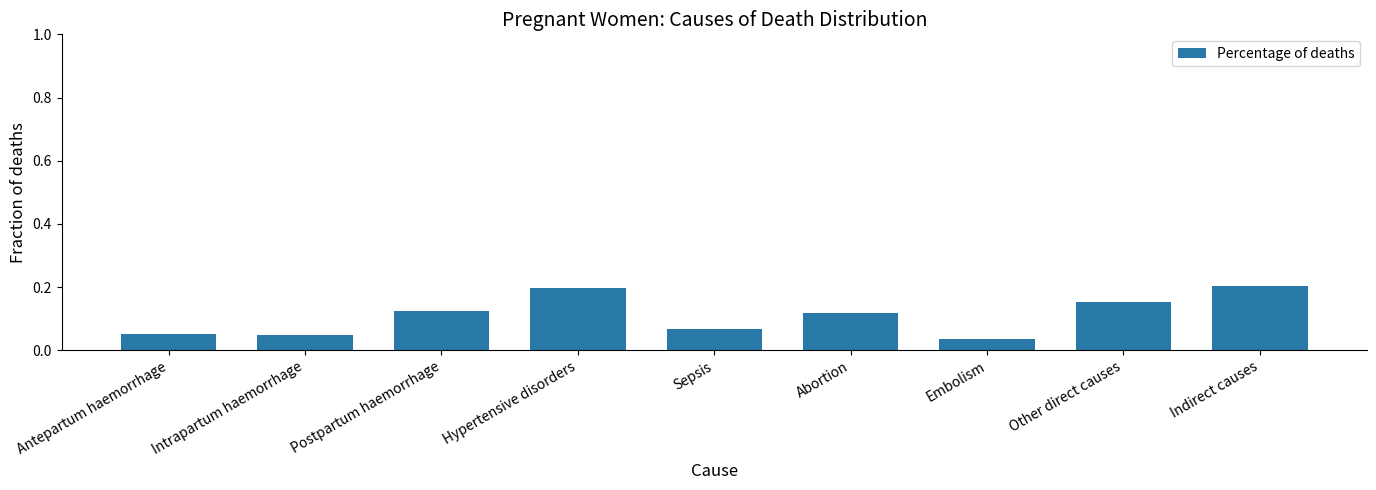

What is the sum of the values at Indirect causes and Sepsis?

0.3